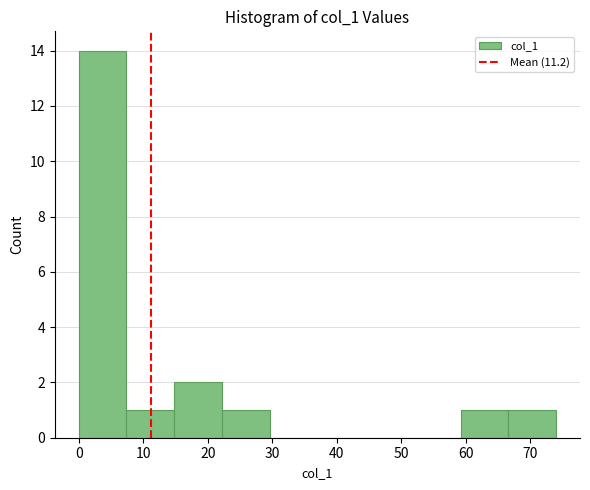

Over which range of the x-axis is the bar tallest?

0.0 to 7.4